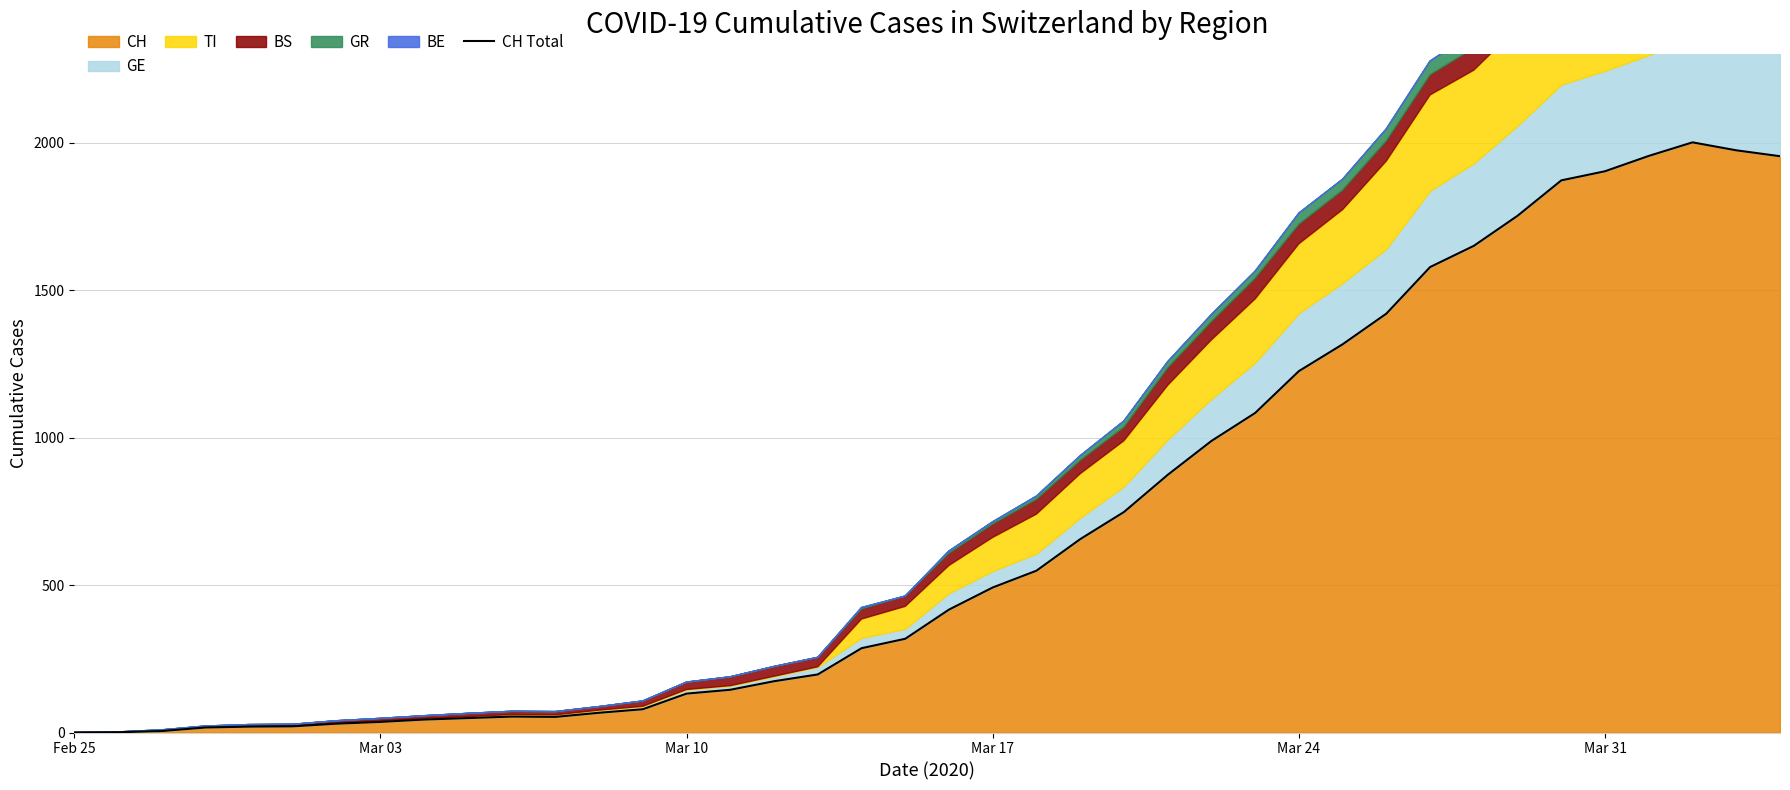

What is the maximum value for CH?

2002